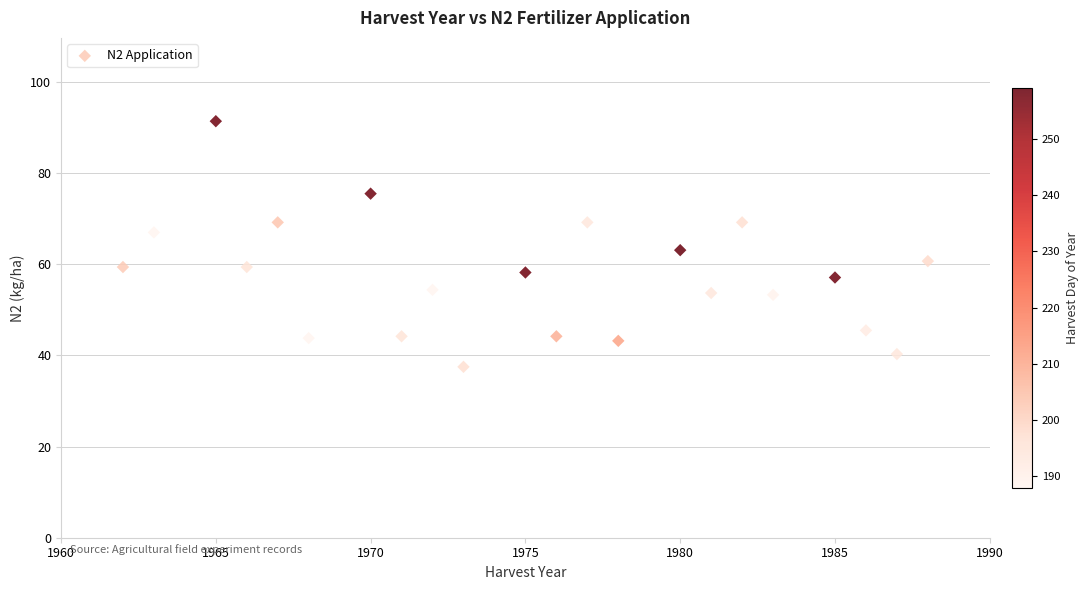

What is the range of X values (max minus min)?

26.0